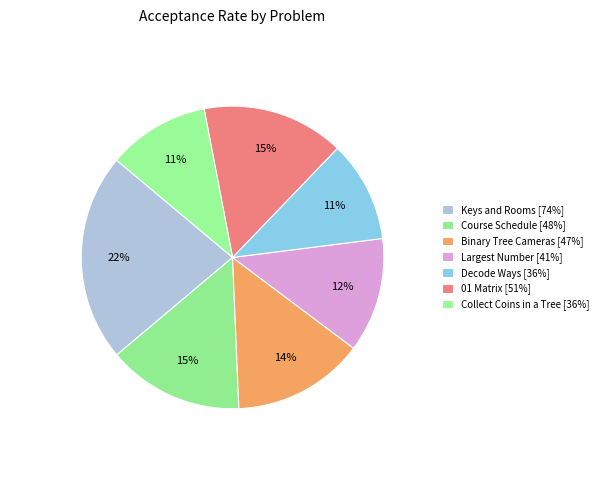

To the nearest percent, what is the difference between the Collect Coins in a Tree and Keys and Rooms slice percentages?

11%